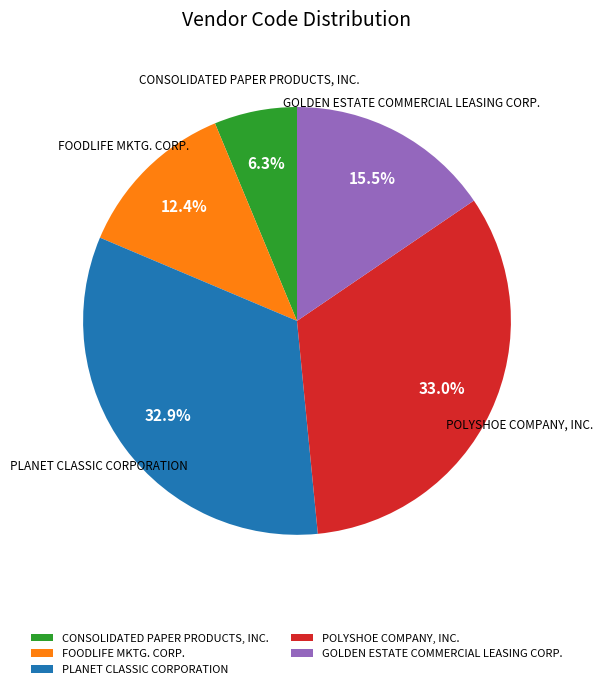

To the nearest percent, what is the difference between the largest and smallest slice percentages?

27%